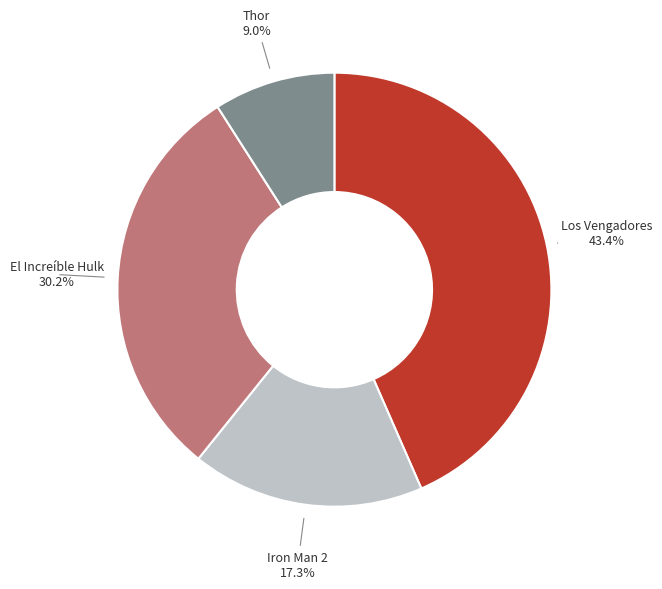

Is there a majority slice in this chart?

No